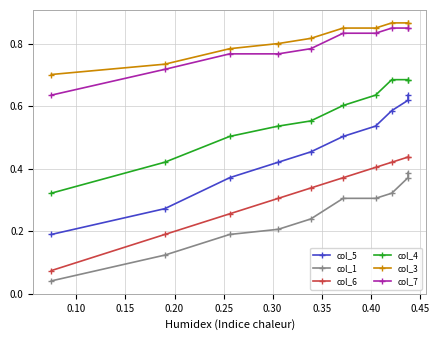

The value of col_4 at 0.20 is 0.2. True or false?

False